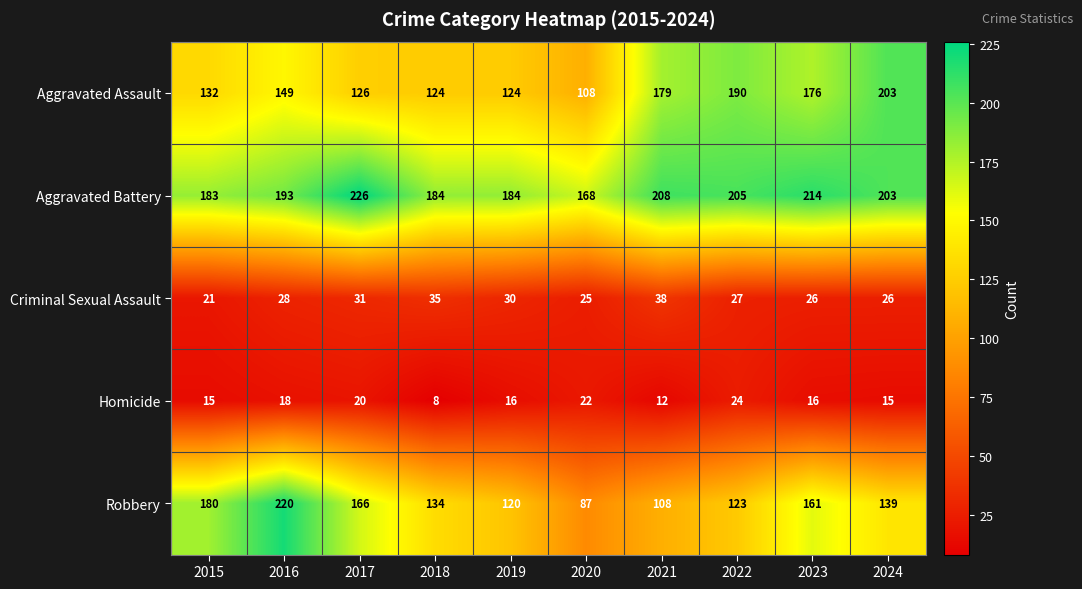

Rank the series by their maximum value, from highest to lowest.

Aggravated Battery, Robbery, Aggravated Assault, Criminal Sexual Assault, Homicide